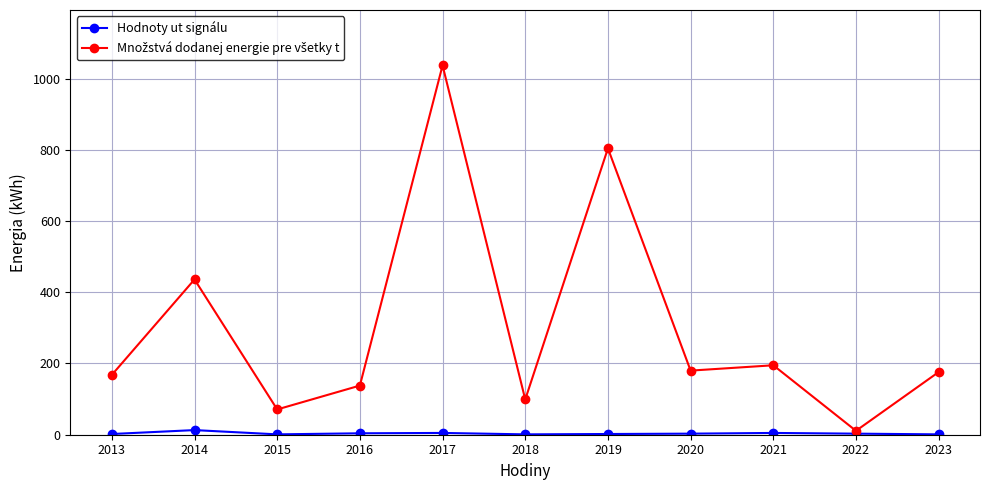

Which category has the highest value across all series?

2017